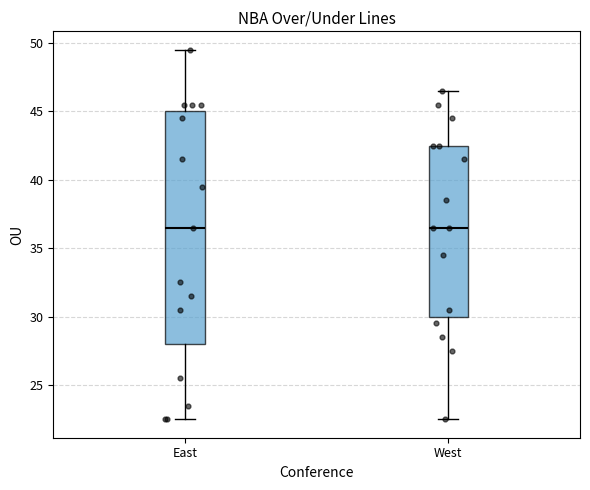

Reading left to right, read every box against the y-axis: the position of its median line, the range the box covers, and the ends of its whiskers. The values are not printed on the chart, so give them approximately, as read against the axis.

East: median 36.5, box 28.0 to 45.0, whiskers 22.5 to 49.5
West: median 36.5, box 30.0 to 42.5, whiskers 22.5 to 46.5